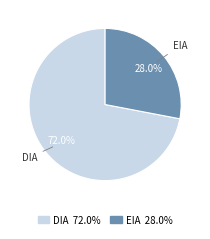

To the nearest percent, what is the difference between the DIA and EIA slice percentages?

44%